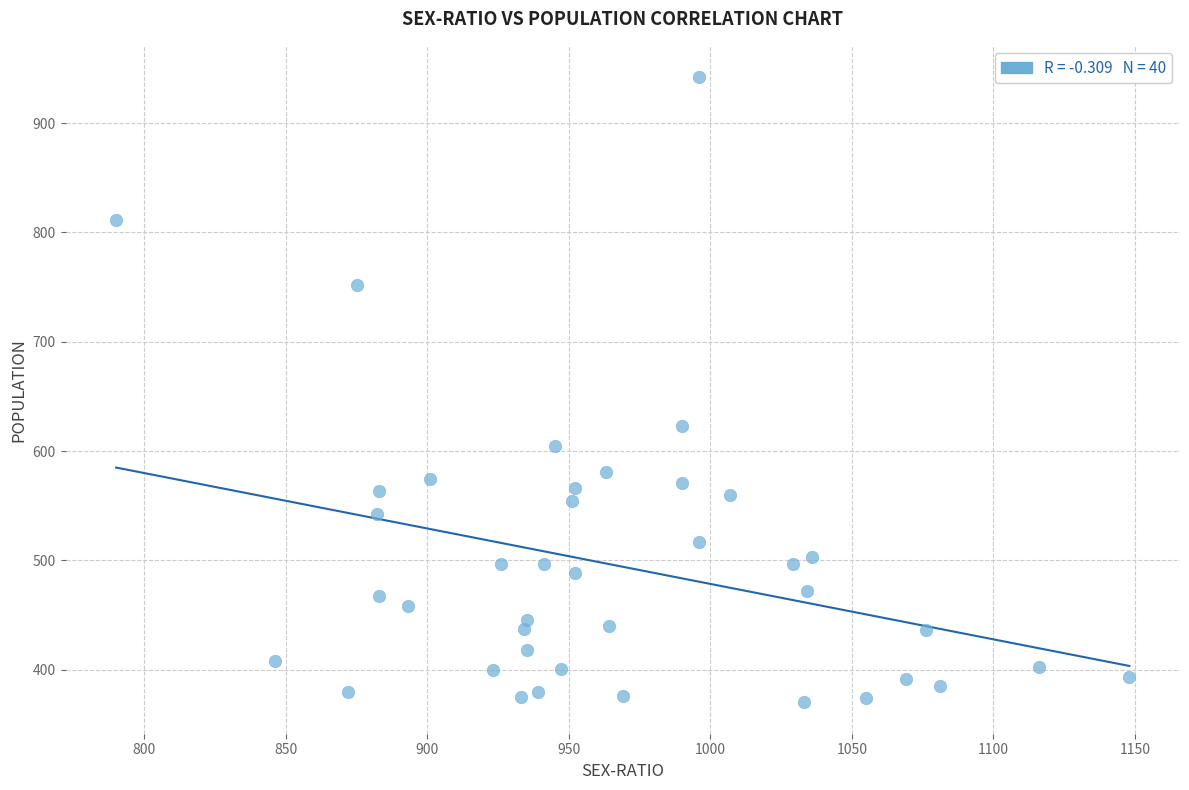

What is the range of Y values (max minus min)?

572